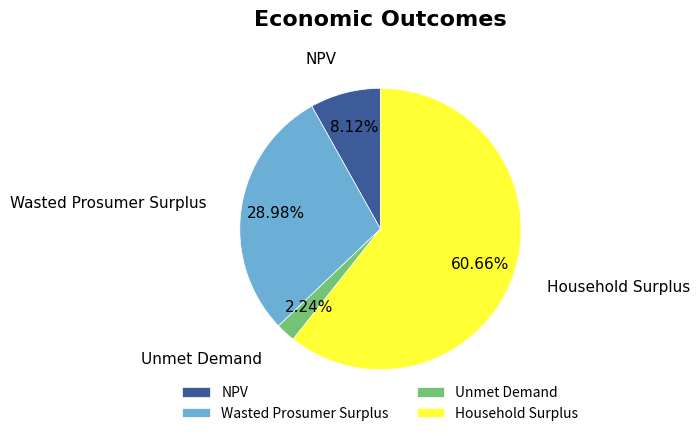

To the nearest percent, what is the difference between the Unmet Demand and NPV slice percentages?

6%